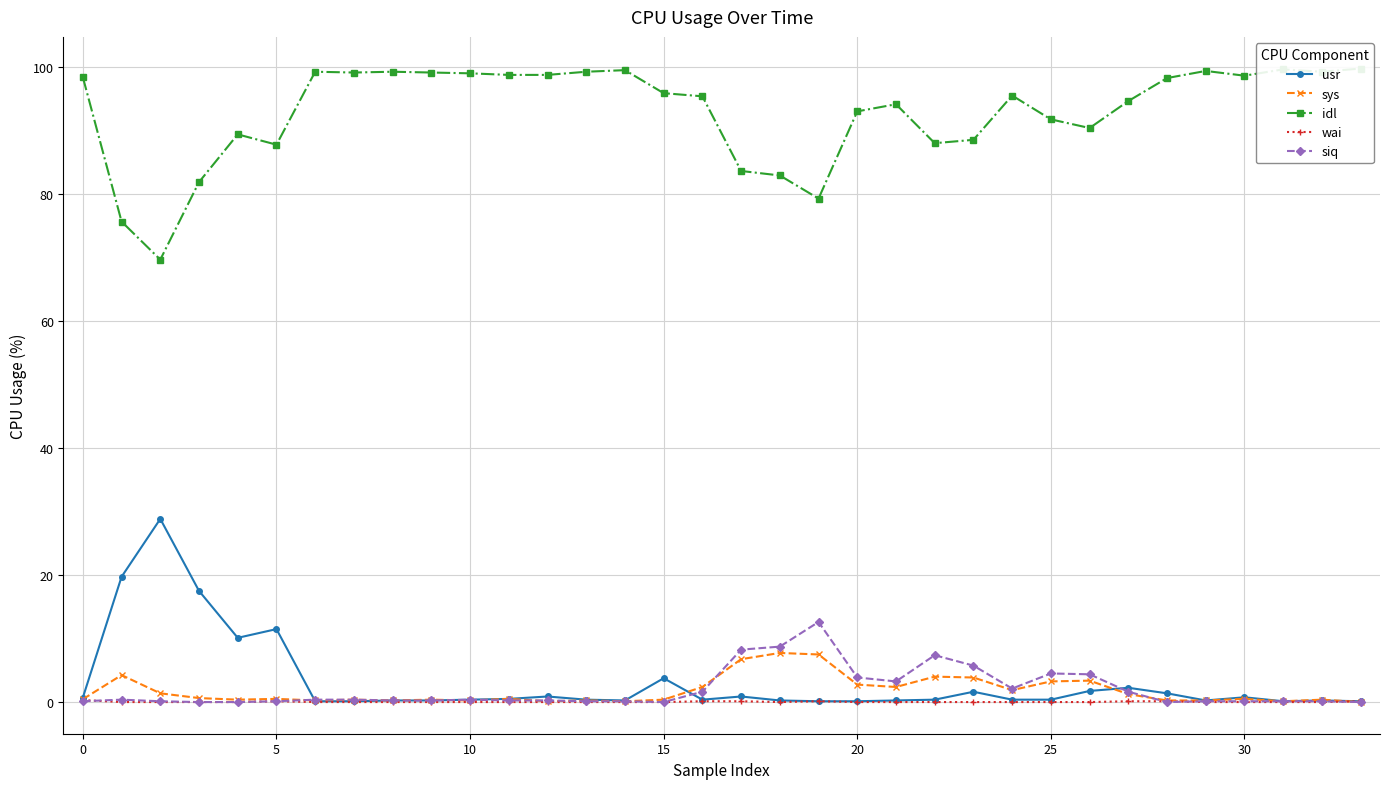

List the series in order of their peak value, highest first.

idl, usr, siq, sys, wai